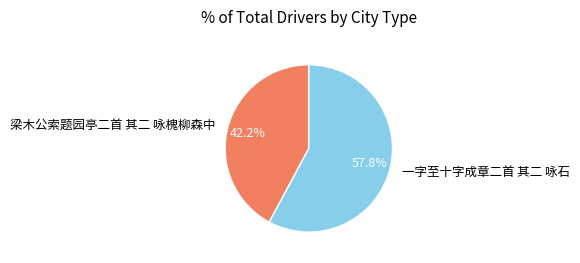

Which category accounts for the majority?

一字至十字成章二首 其二 咏石